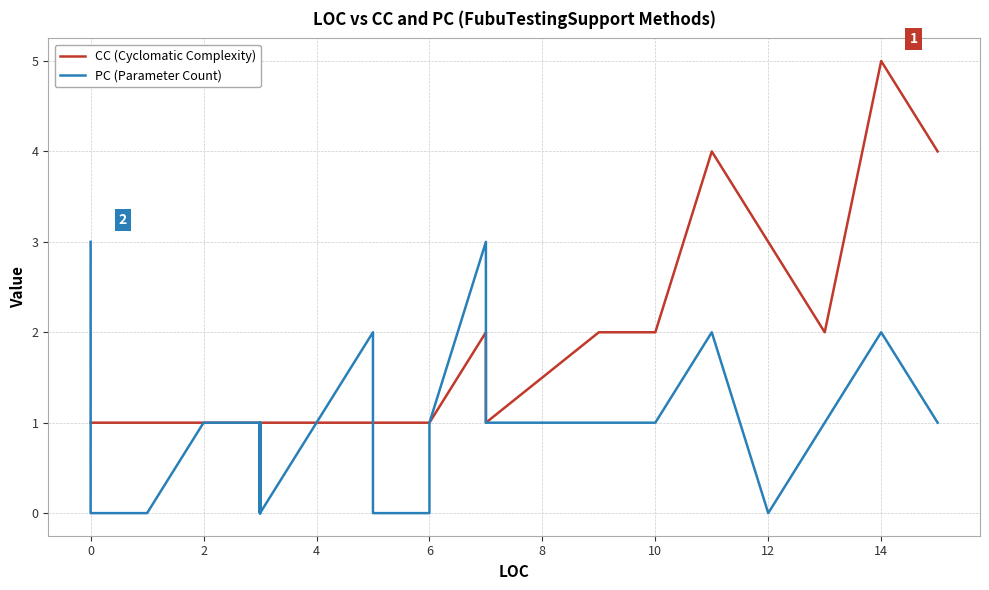

True or false: CC (Cyclomatic Complexity) has a value of 1 at 12.

False